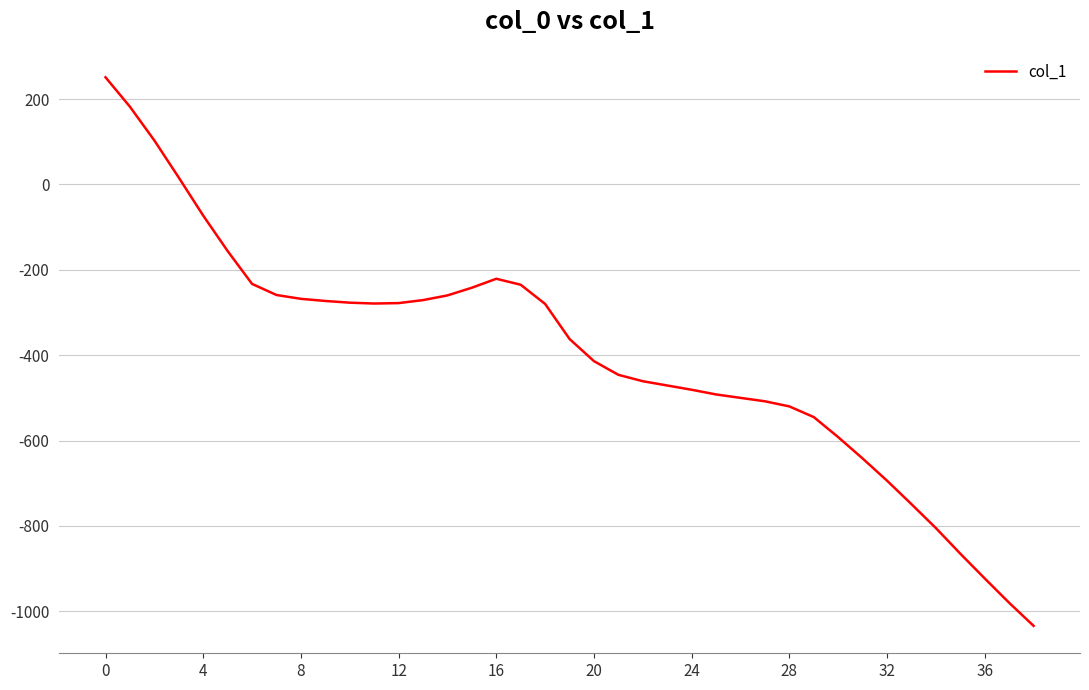

What is the difference between the maximum and minimum values?

1285